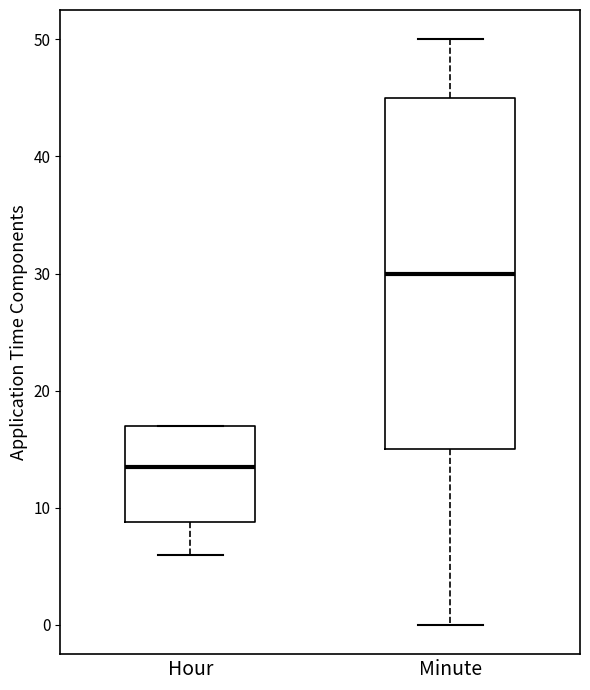

Reading left to right, read every box against the y-axis: the position of its median line, the range the box covers, and the ends of its whiskers. The values are not printed on the chart, so give them approximately, as read against the axis.

Hour: median 14, box 9 to 17, whiskers 6 to 17
Minute: median 30, box 15 to 45, whiskers 0 to 50